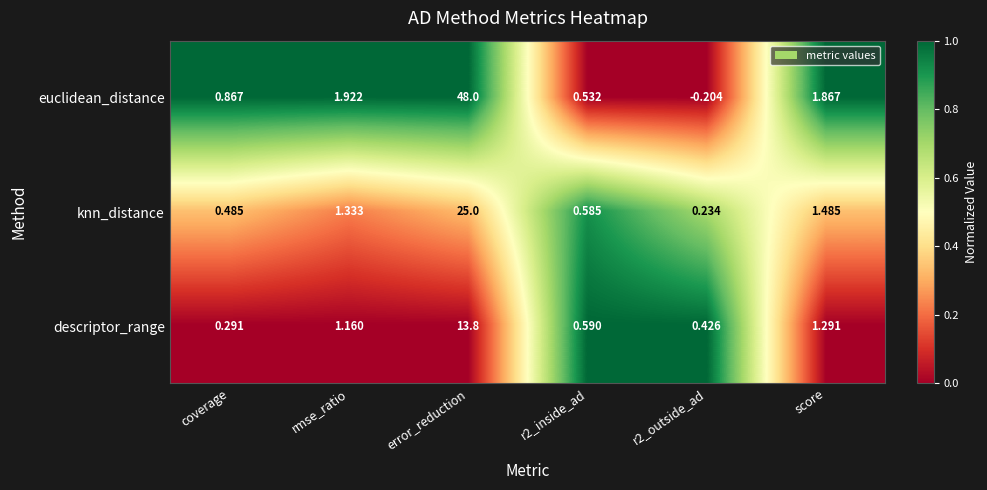

Rank the series at r2_inside_ad from highest to lowest value.

descriptor_range, knn_distance, euclidean_distance